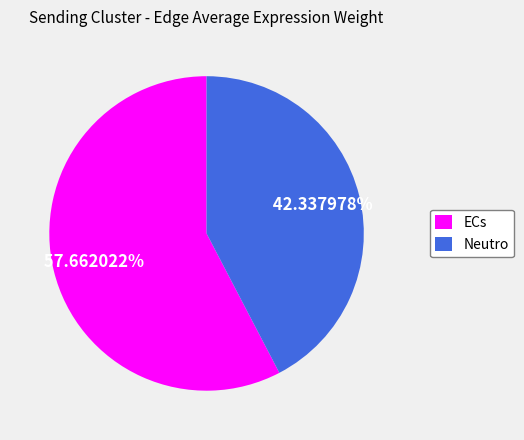

Is the sum of ECs and Neutro greater than half?

Yes